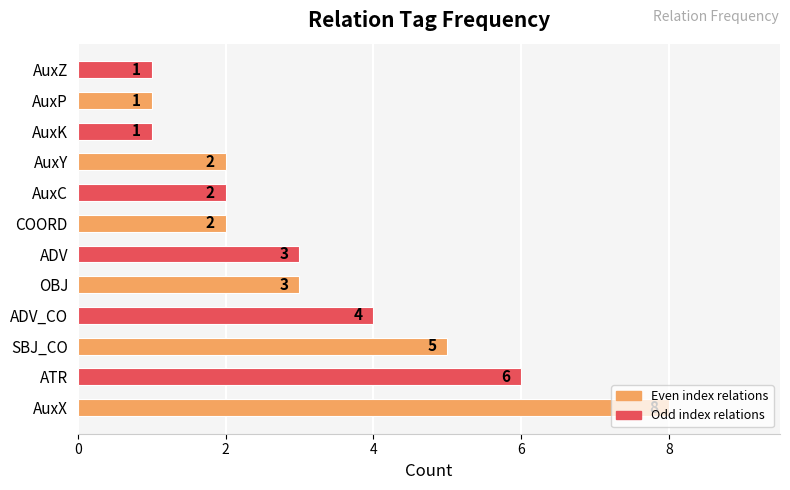

Does the chart contain any negative values?

No